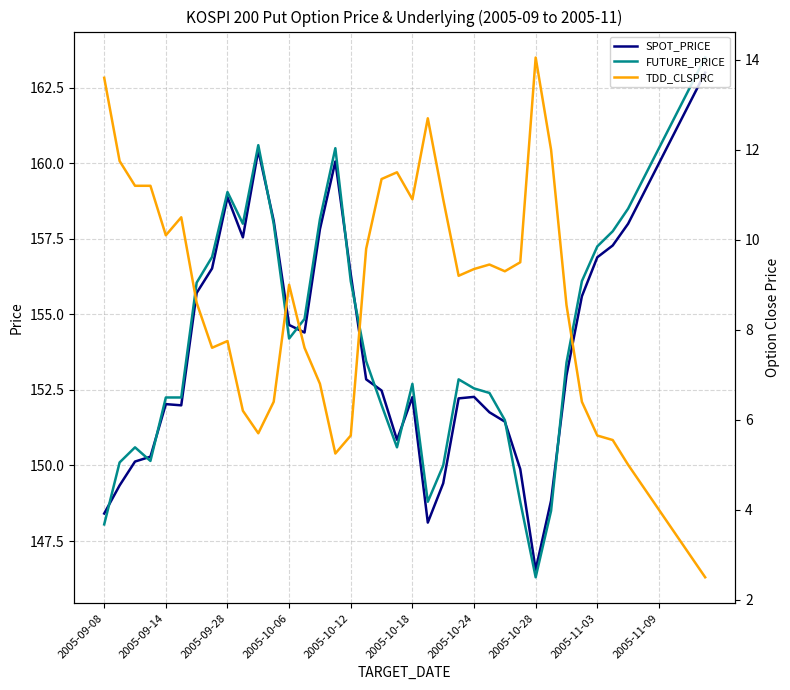

How many interior local valleys does the TDD_CLSPRC series have?

7